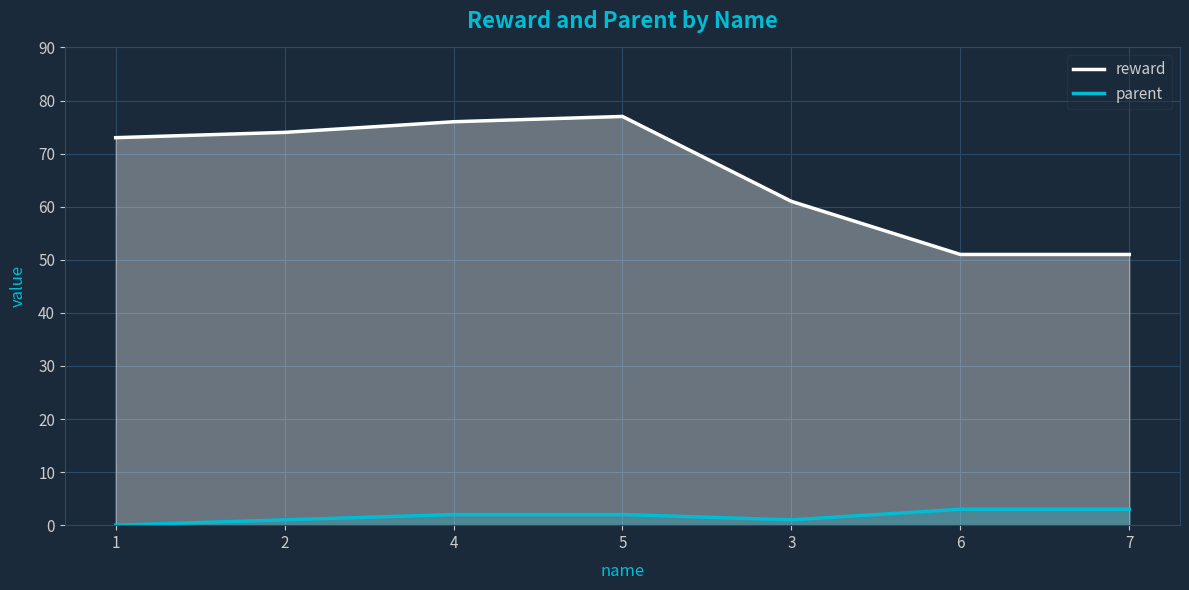

What are all the series names shown in the legend?

reward, parent